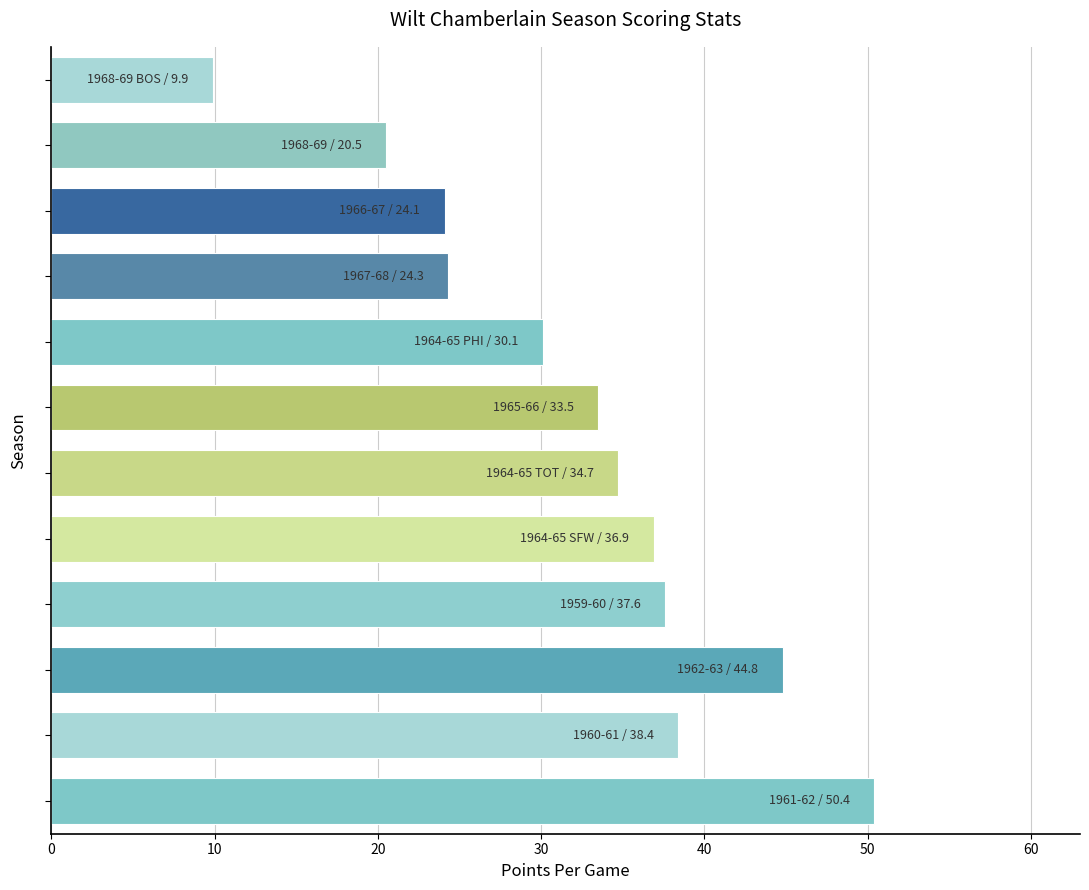

What is the smallest value displayed?

9.9